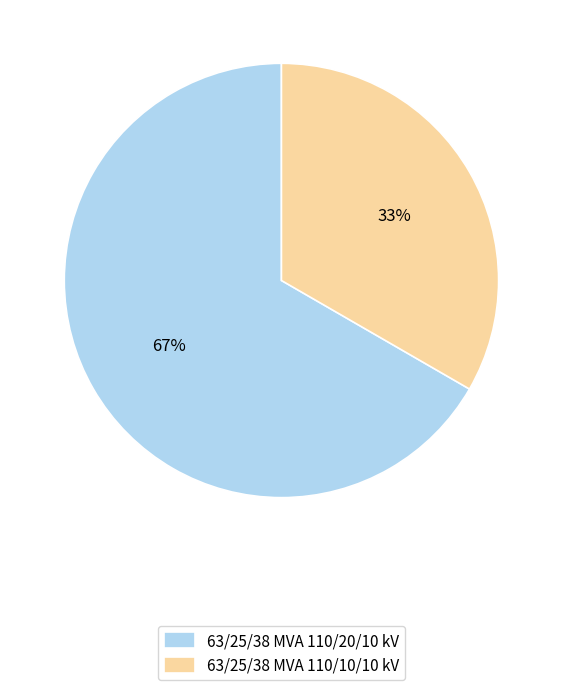

Rank the categories by value from lowest to highest.

63/25/38 MVA 110/10/10 kV, 63/25/38 MVA 110/20/10 kV